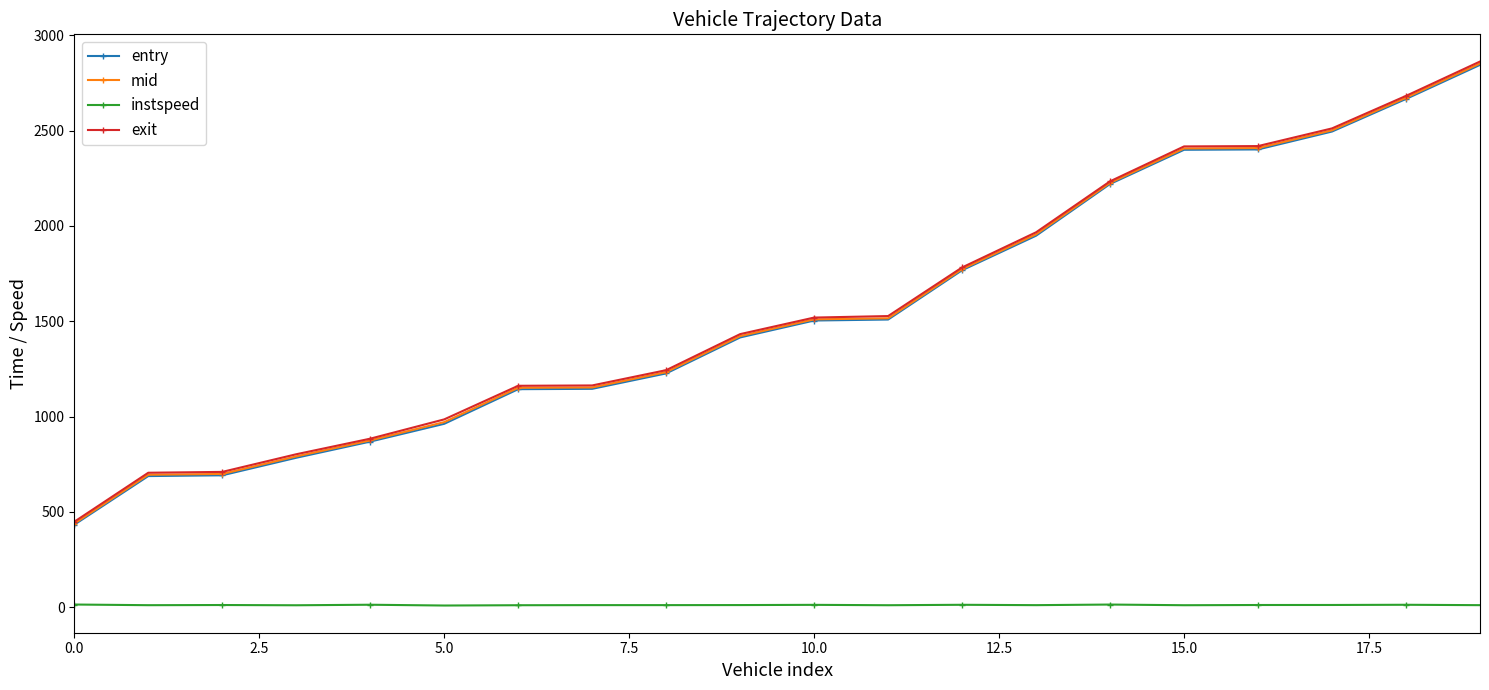

What is the maximum value for entry?

2844.4